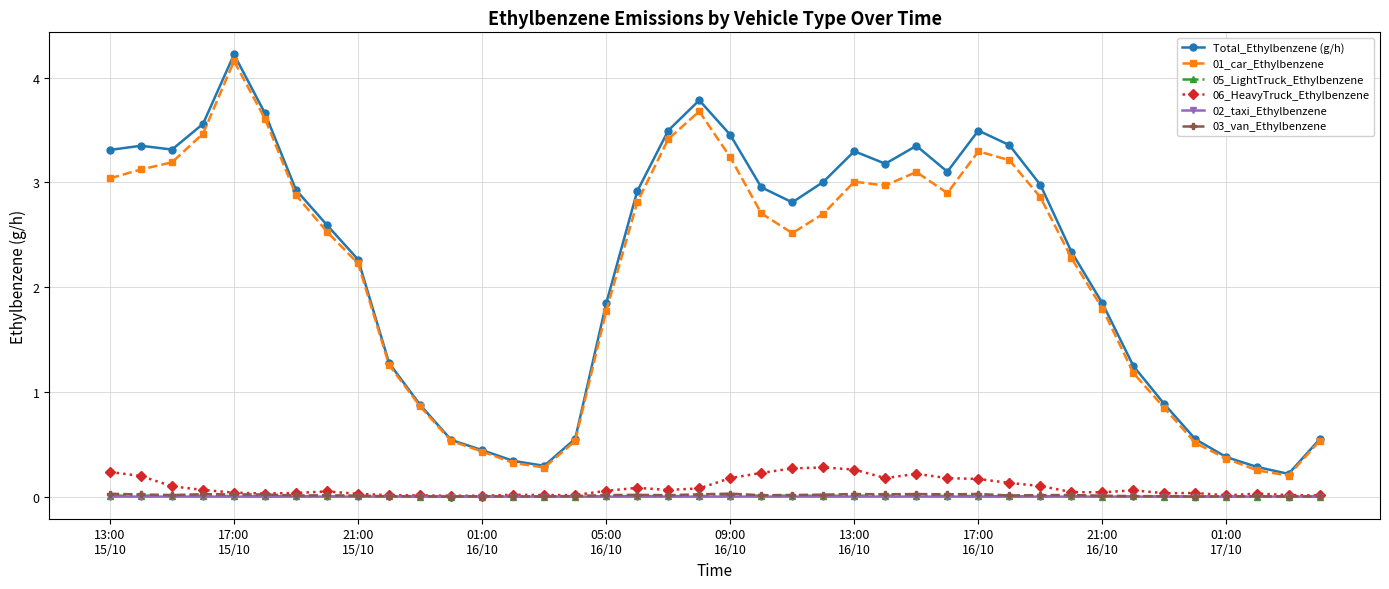

Which series has the largest range (max minus min)?

Total_Ethylbenzene (g/h)